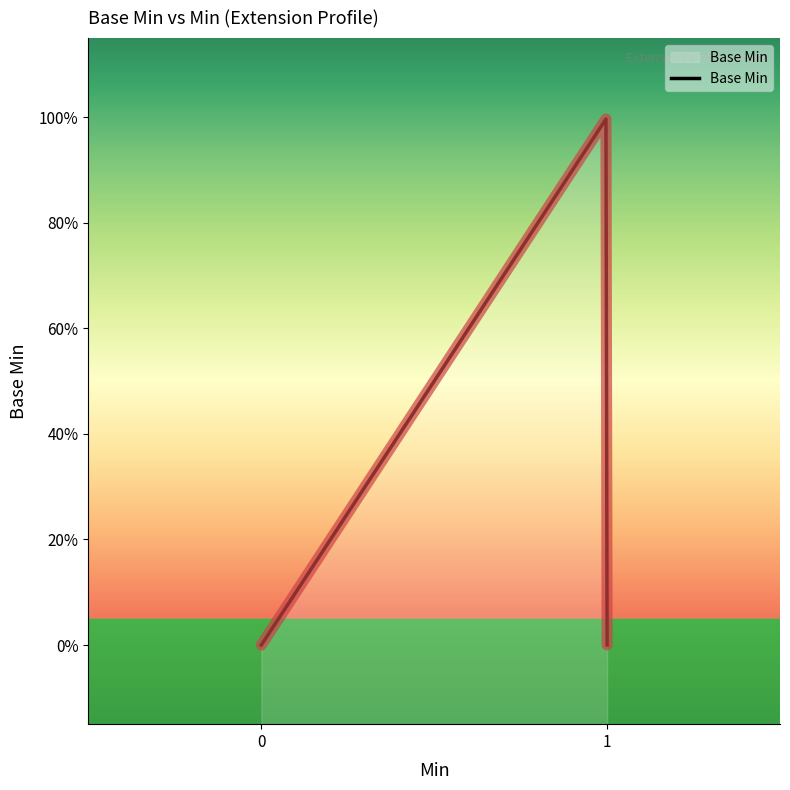

What is the greatest value displayed?

1